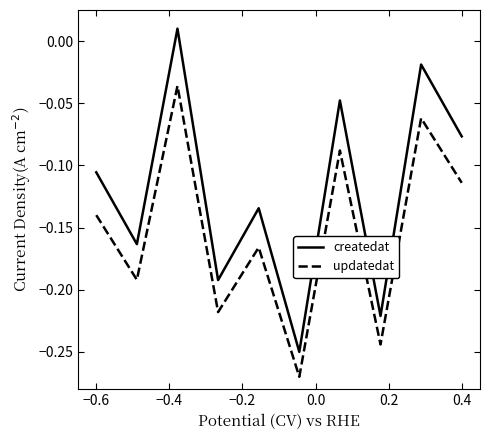

Which series has the widest spread of values?

createdat